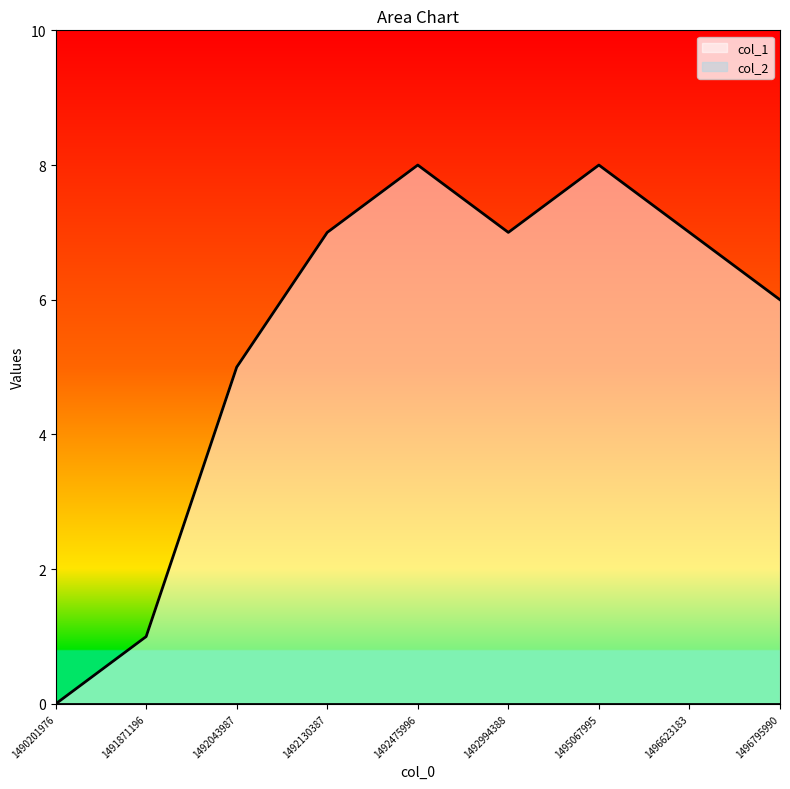

Reading left to right, transcribe all the data shown in this chart.

0	1	5	7	8	7	8	7	6